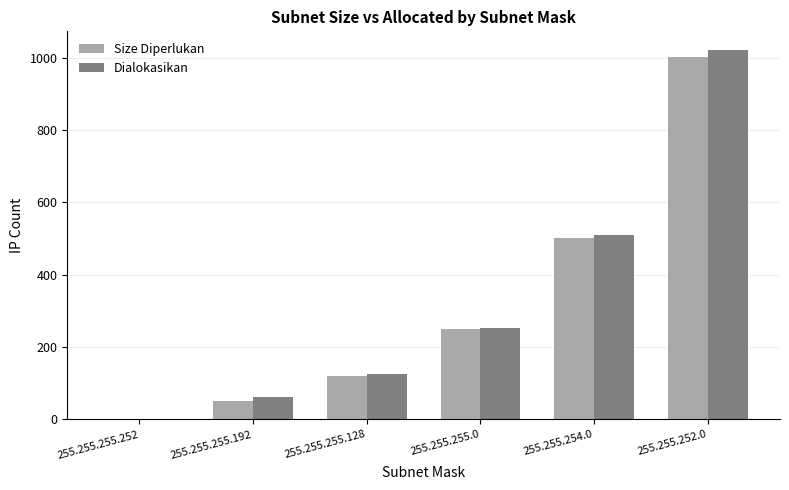

At which label does Dialokasikan reach its peak?

255.255.252.0